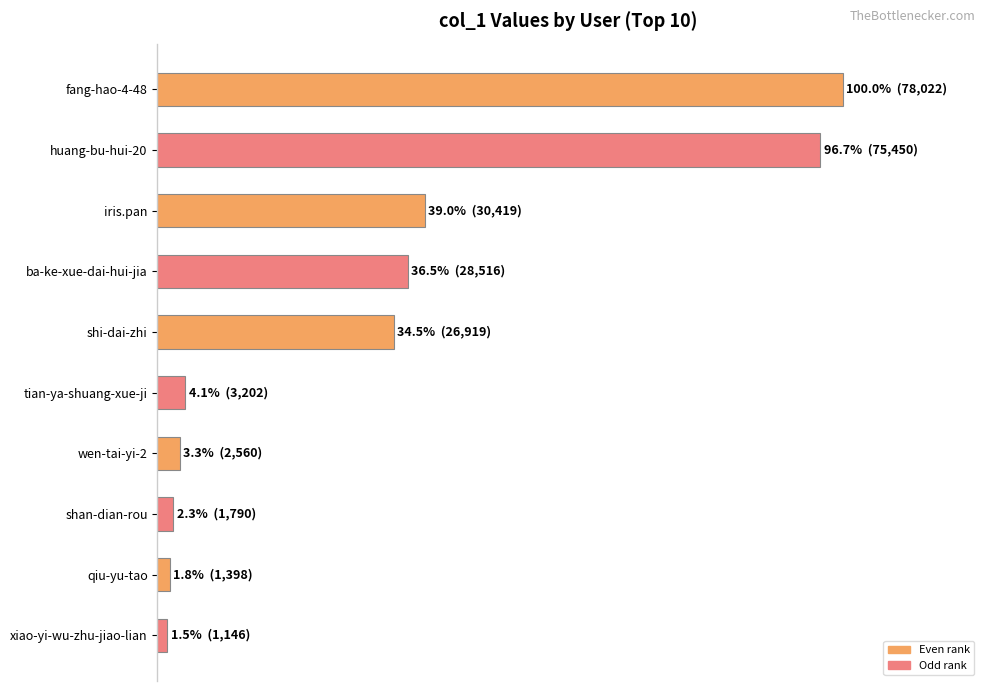

What is the sum of all values?

319.7